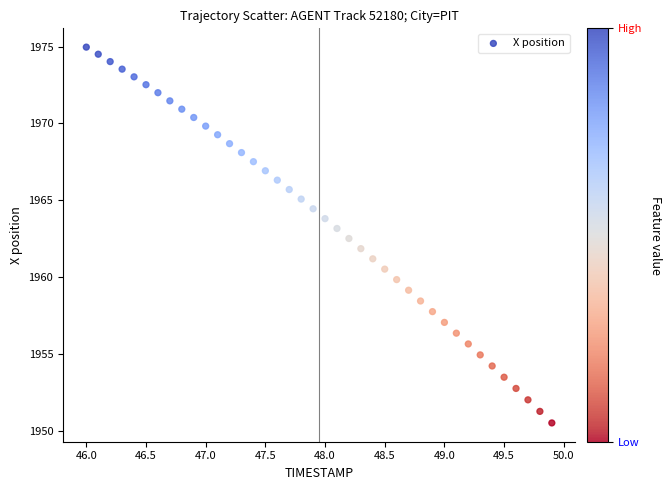

What is the range of X values (max minus min)?

3.9